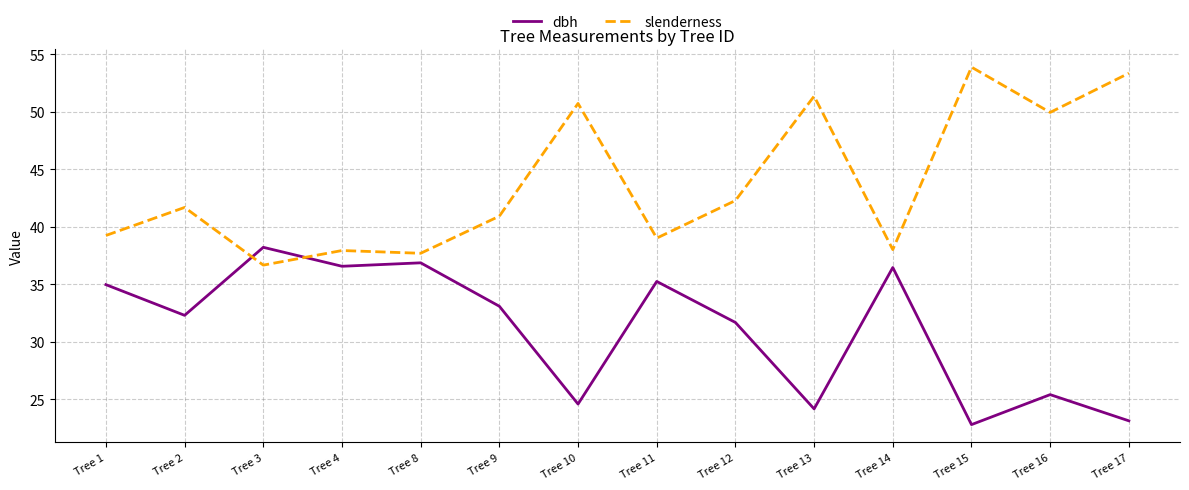

True or false: slenderness has a value of 40.9 at Tree 9.

True